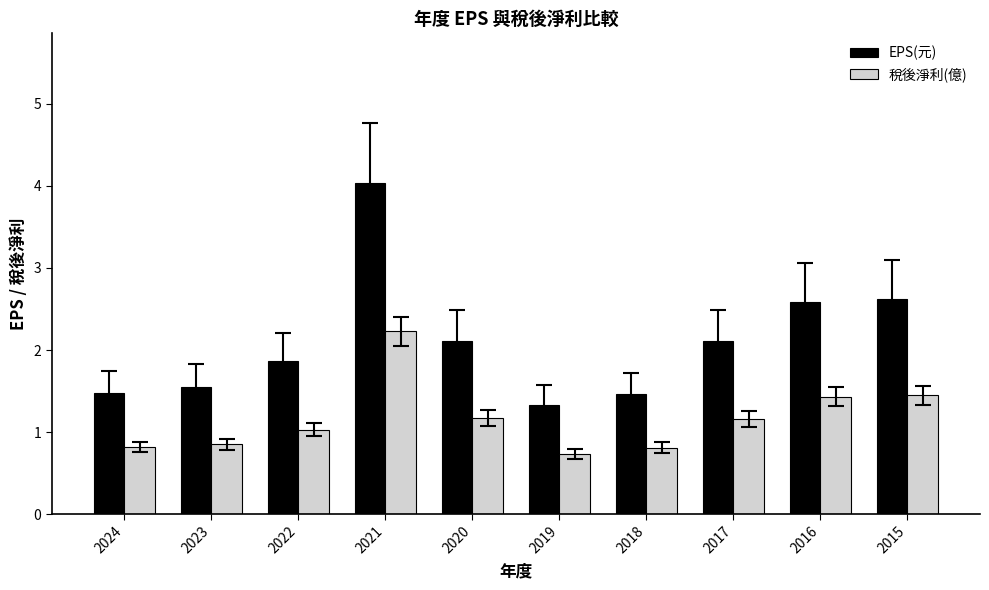

Where does the EPS(元) series first go above 2?

2021